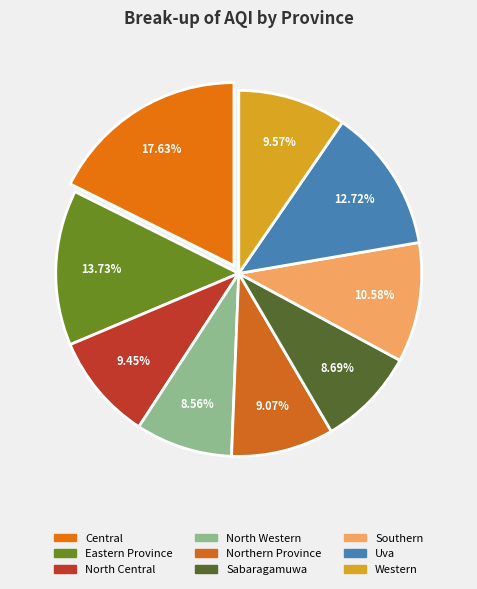

To the nearest percent, what percentage of the pie is Western?

10%